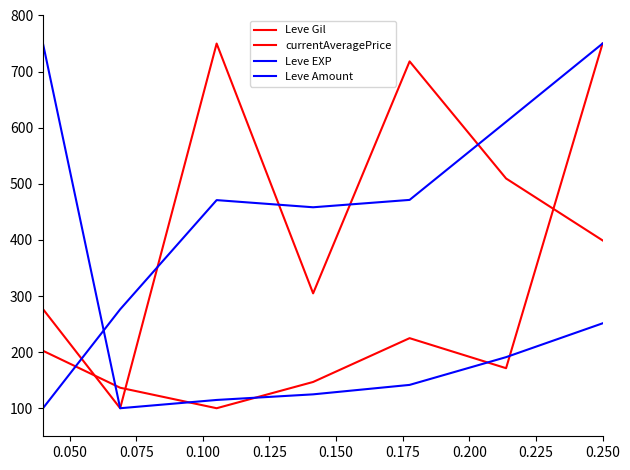

Does the chart have visible grid lines?

No